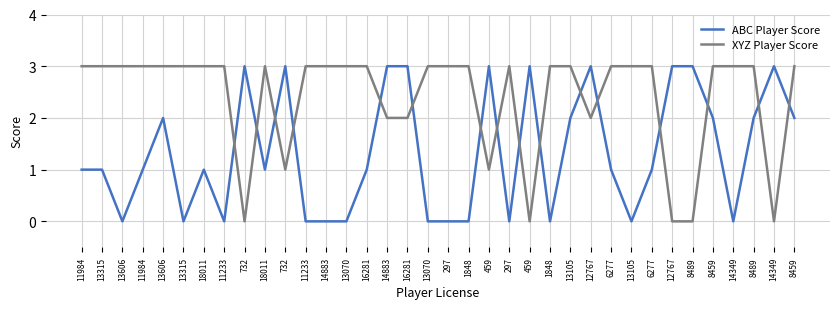

What are all the series names shown in the legend?

ABC Player Score, XYZ Player Score